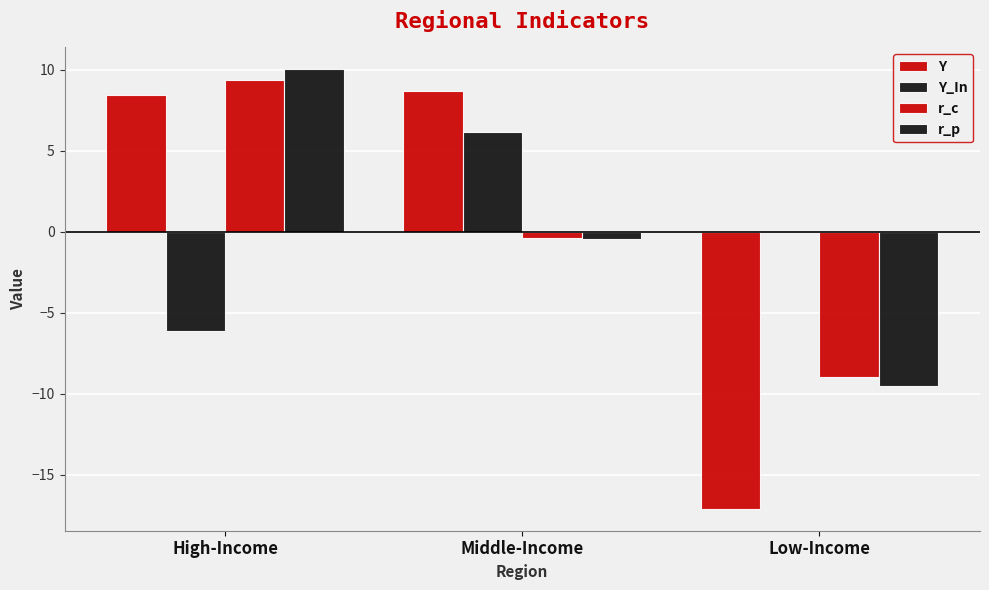

How many data points in r_c are above 0?

1